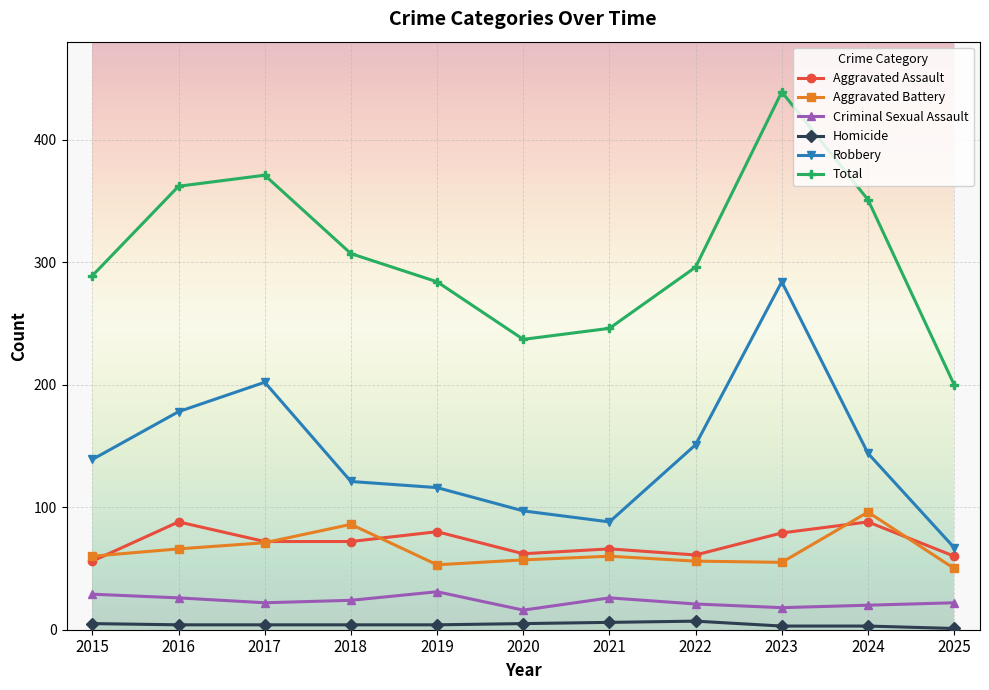

Does the chart display data point markers on the line(s)?

Yes